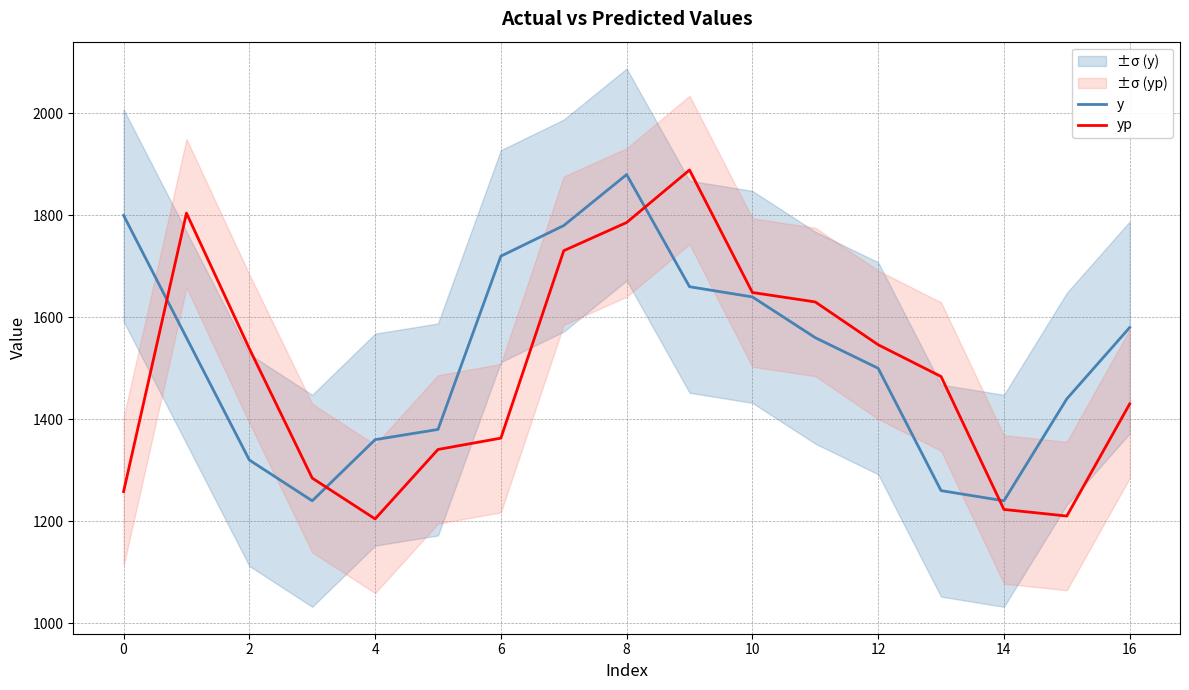

What is the lowest value of the y series?

1240.0